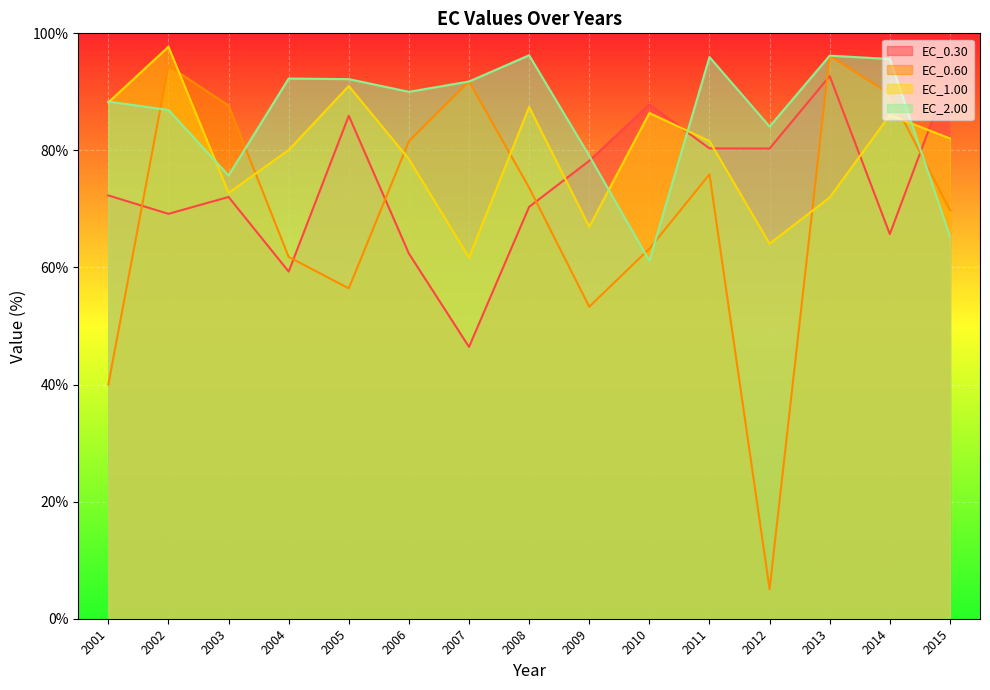

True or false: EC_1.00 has a value of 35.4 at 2010.

False